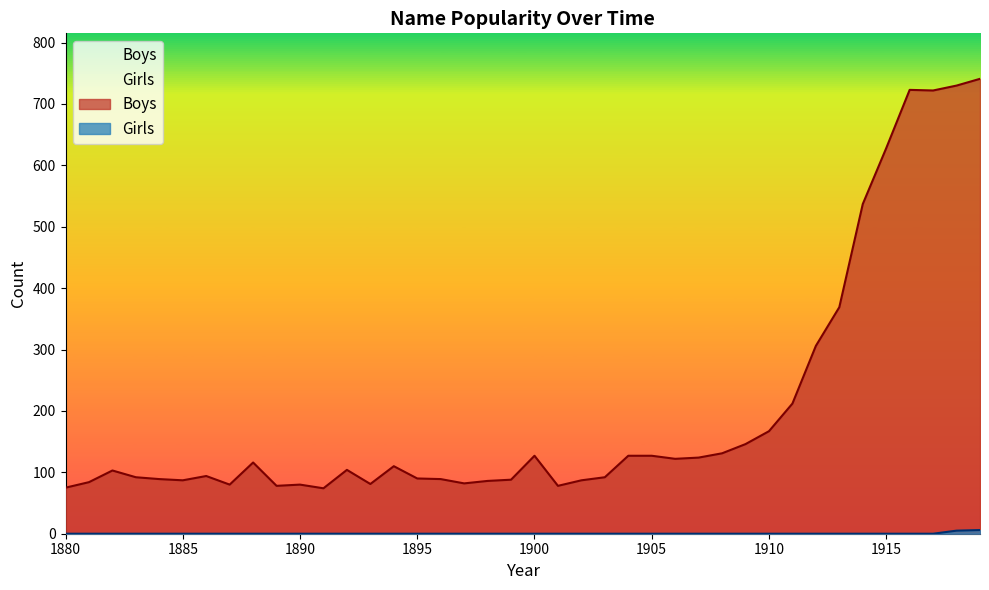

List the series in order of their overall mean, lowest first.

Girls, Boys